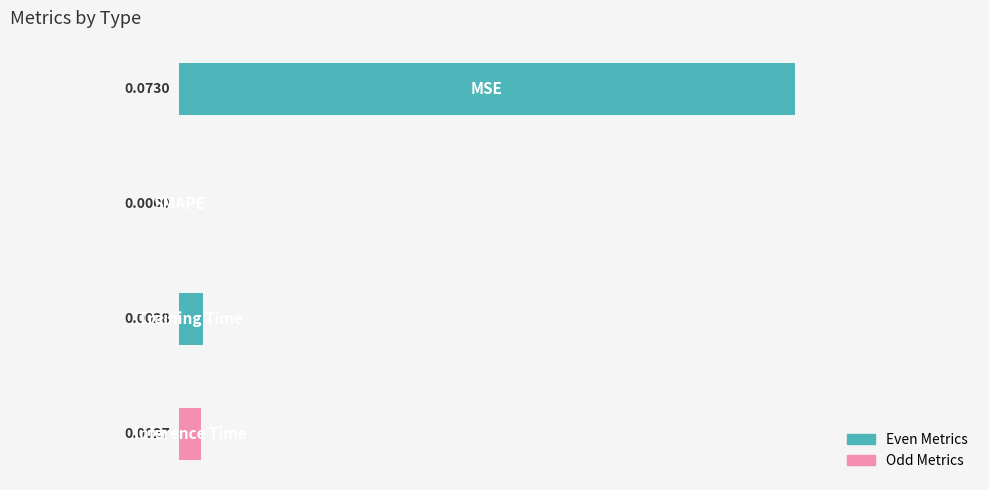

What is the greatest value displayed?

0.1